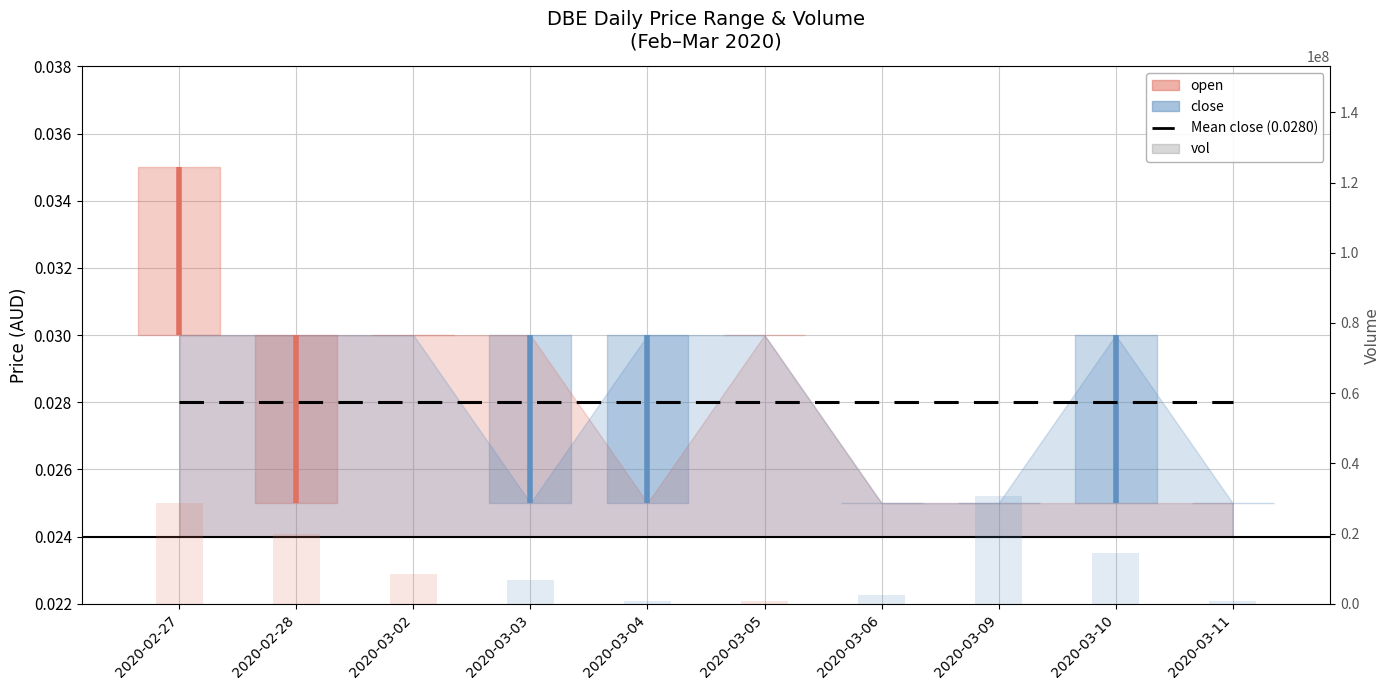

What is the spread (max minus min) of values at 2020-03-02?

8352000.0